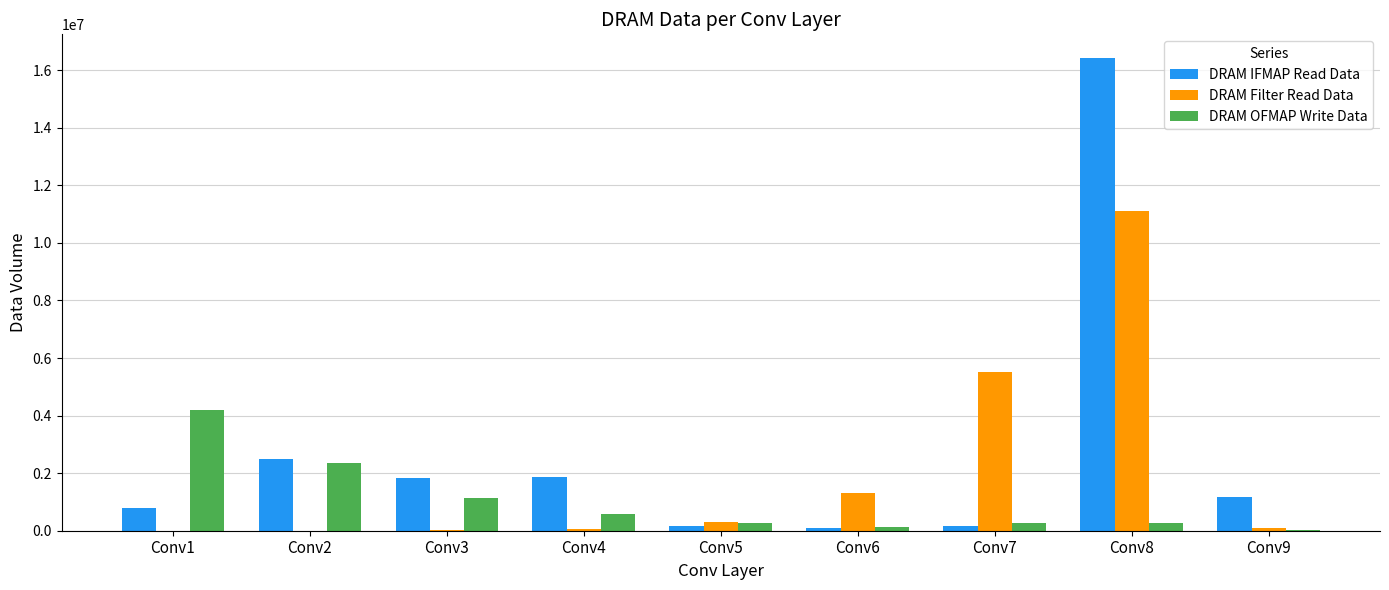

How many data points in DRAM OFMAP Write Data are above 276384?

5